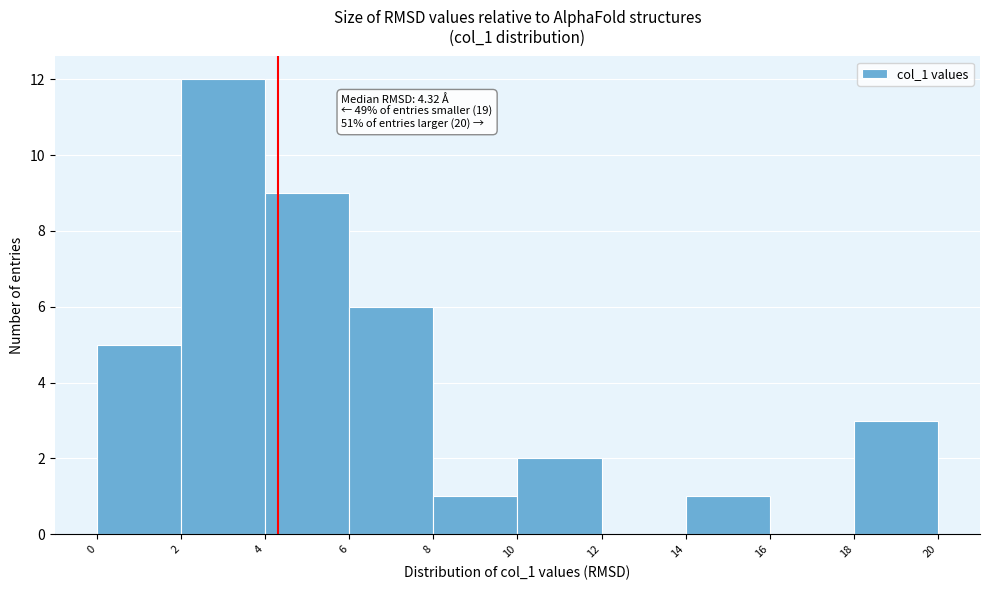

Which range on the x-axis has the tallest bar?

2 to 4